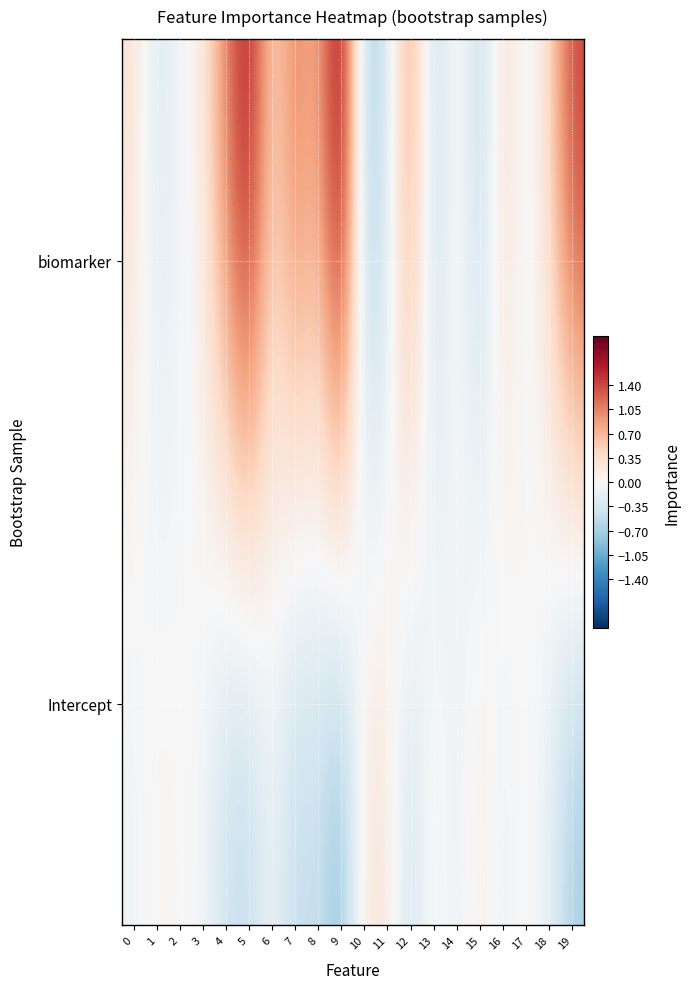

What is the smallest value displayed?

-1.0